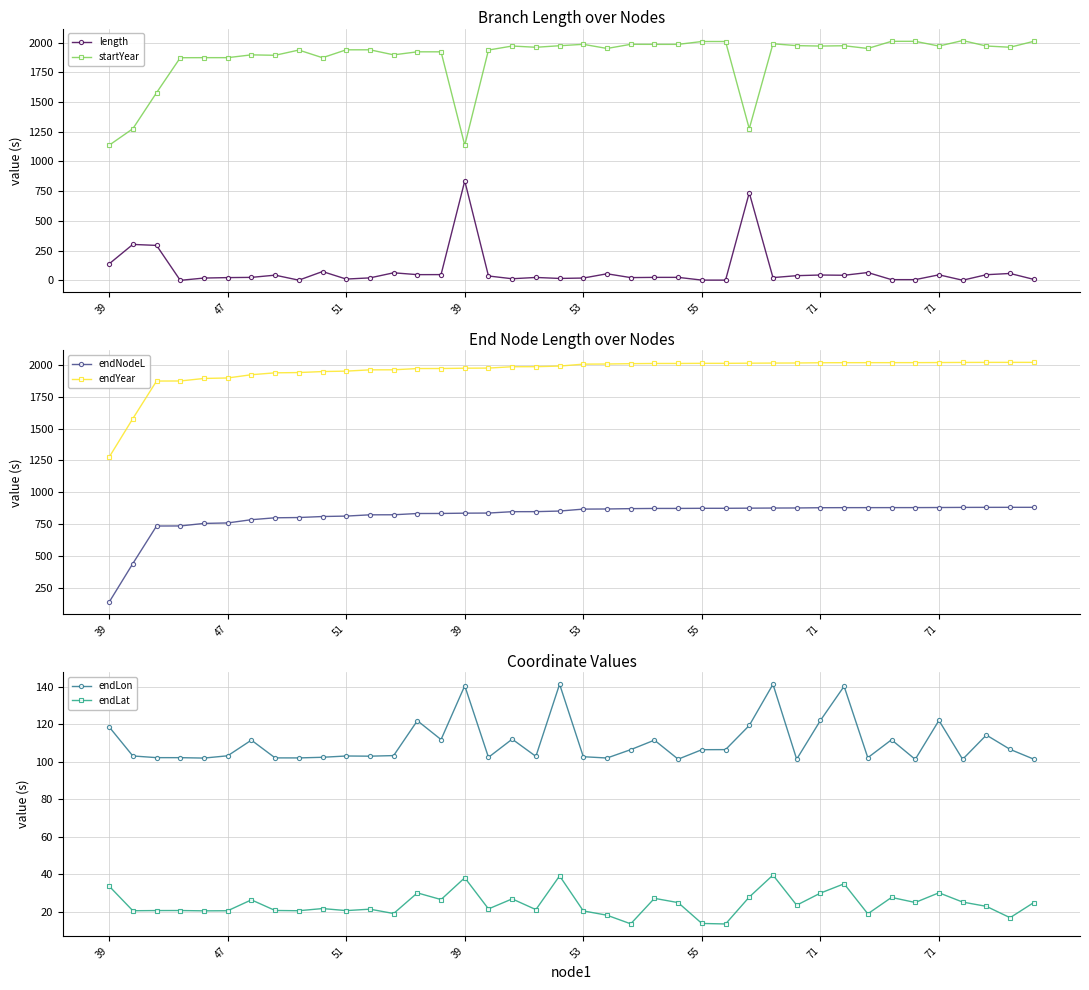

True or false: startYear has a value of 1181.3 at 9.

False